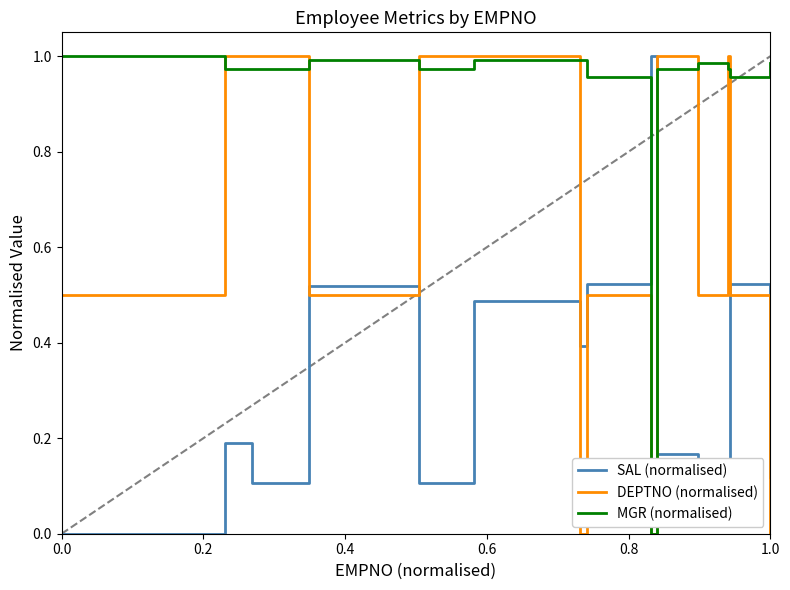

Which series has the largest total across all categories?

MGR (normalised)